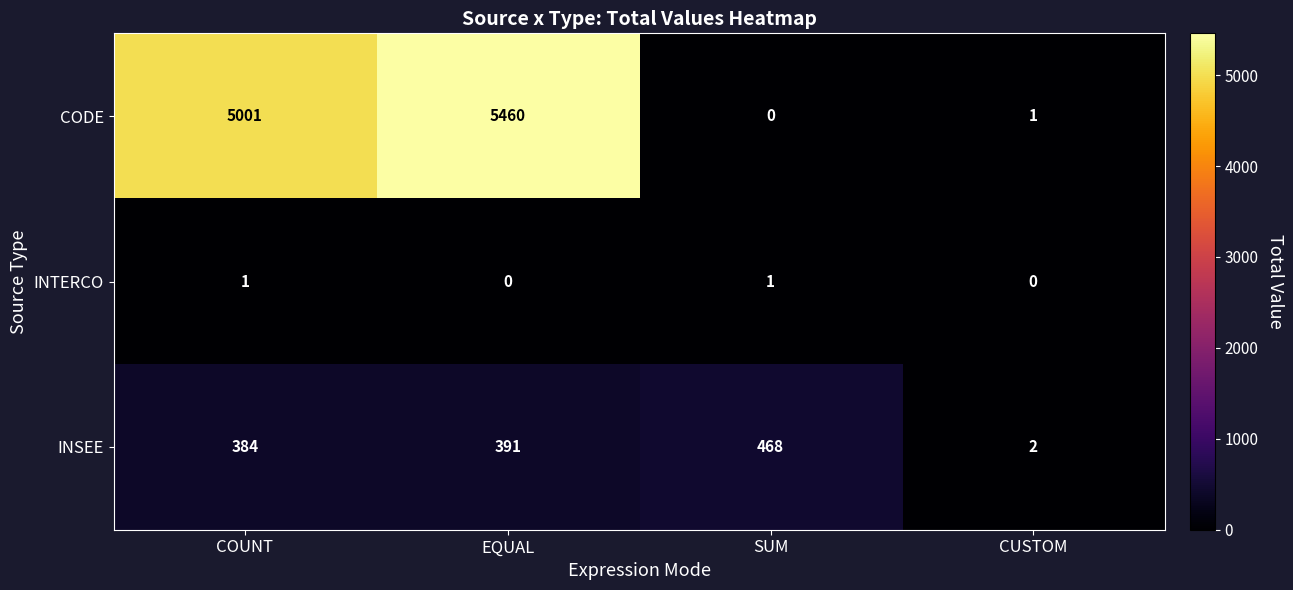

How many data points does each series have?

4